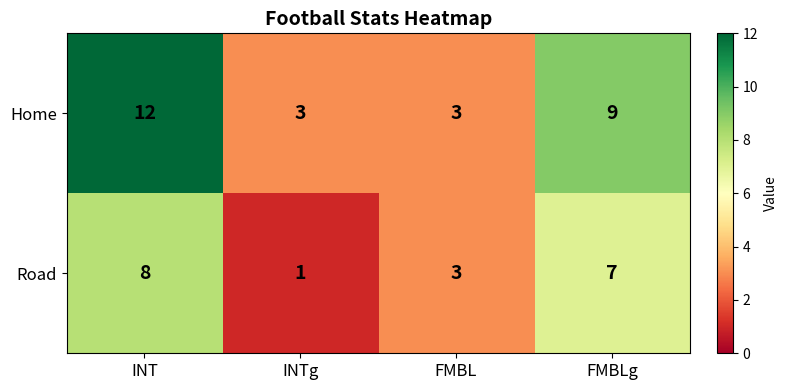

What is the total value across all series at FMBL?

6